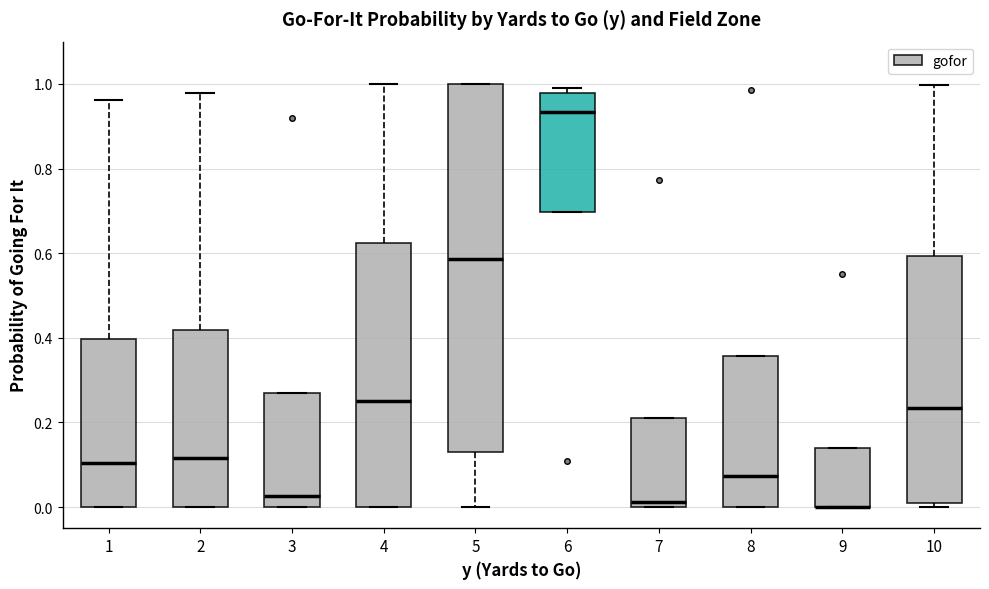

Reading left to right, read every box against the y-axis: the position of its median line, the range the box covers, and the ends of its whiskers. The values are not printed on the chart, so give them approximately, as read against the axis.

1: median 0.10, box 0.00 to 0.40, whiskers 0.00 to 0.96
2: median 0.12, box 0.00 to 0.42, whiskers 0.00 to 0.98
3: median 0.02, box 0.00 to 0.26, whiskers 0.00 to 0.26
4: median 0.26, box 0.00 to 0.62, whiskers 0.00 to 1.00
5: median 0.58, box 0.12 to 1.00, whiskers 0.00 to 1.00
6: median 0.94, box 0.70 to 0.98, whiskers 0.70 to 1.00
7: median 0.02, box 0.00 to 0.22, whiskers 0.00 to 0.22
8: median 0.08, box 0.00 to 0.36, whiskers 0.00 to 0.36
9: median 0.00 (drawn on the box's lower edge), box 0.00 to 0.14, whiskers 0.00 to 0.14
10: median 0.24, box 0.00 to 0.60, whiskers 0.00 (just below the box's lower edge) to 1.00